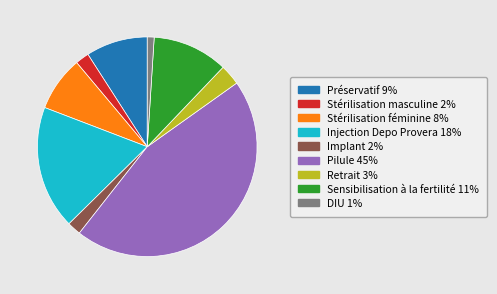

Combined, do Stérilisation masculine and Pilule account for over 50%?

No